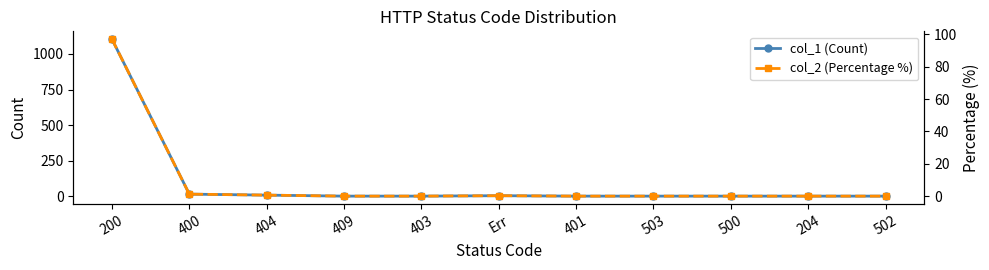

Which category has the highest value in the col_2 (Percentage %) series?

200